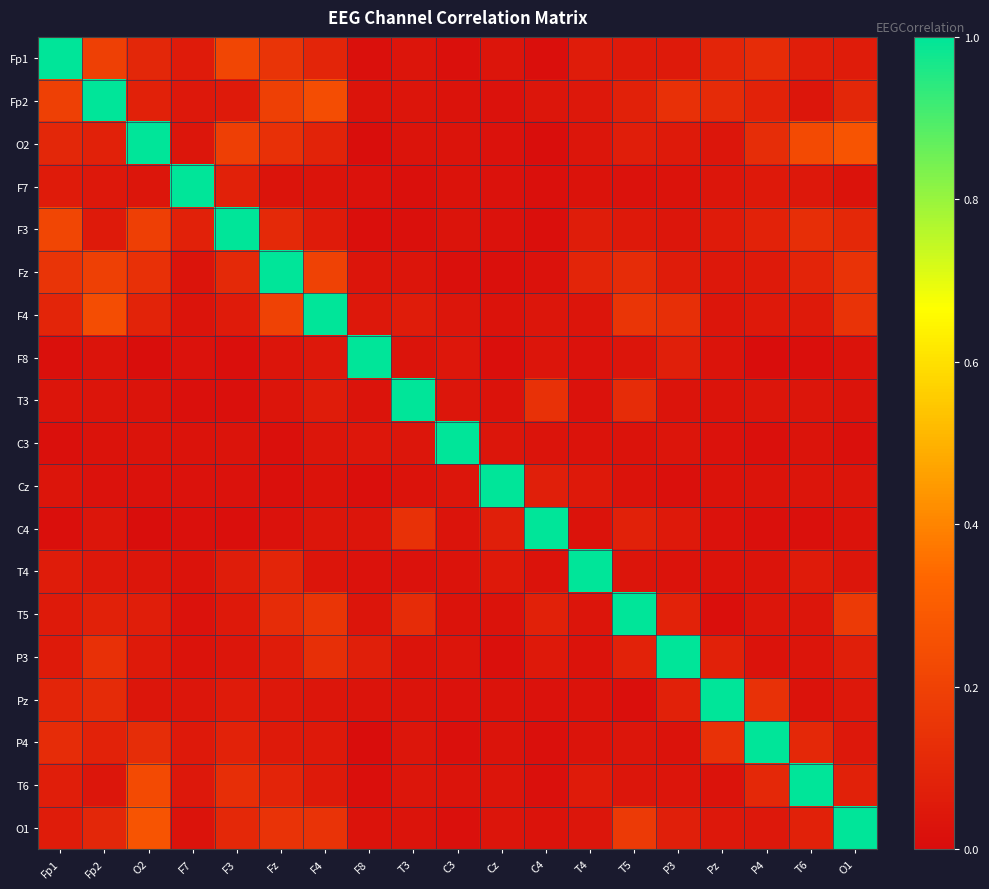

At which category is the sum across all series the highest?

Fz